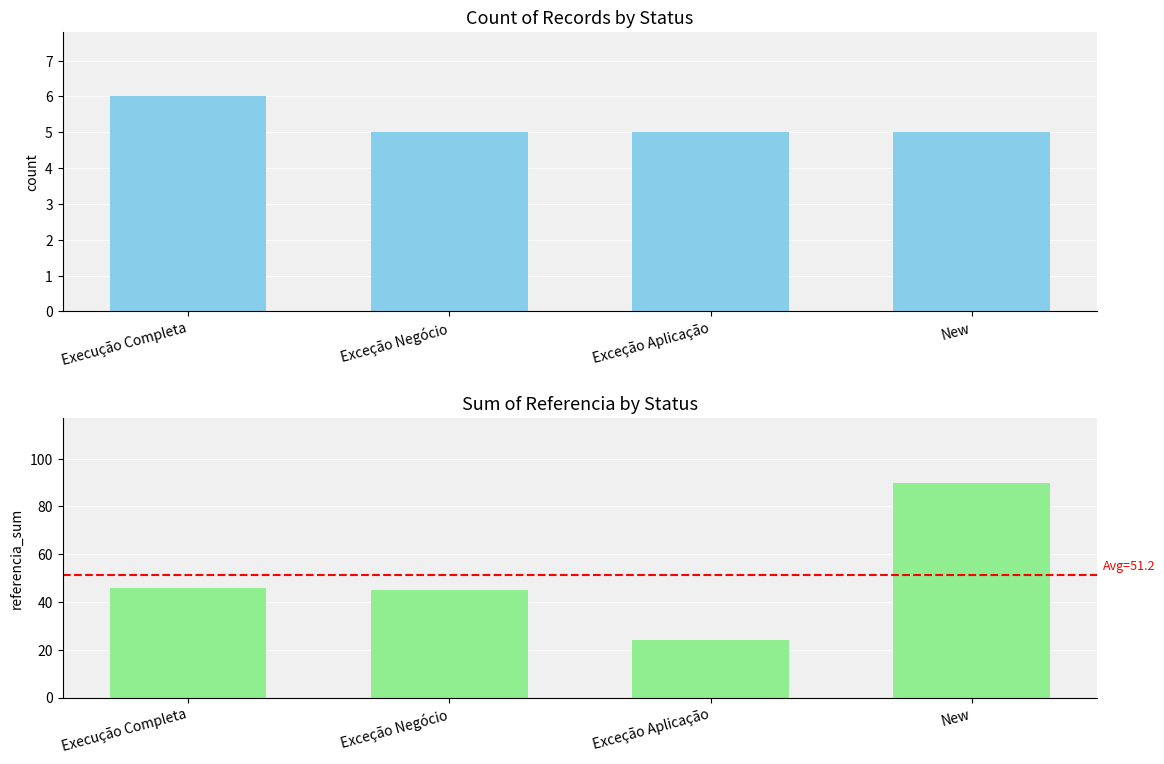

List the labels in order of Count value, largest first.

Execução Completa, Exceção Negócio, Exceção Aplicação, New